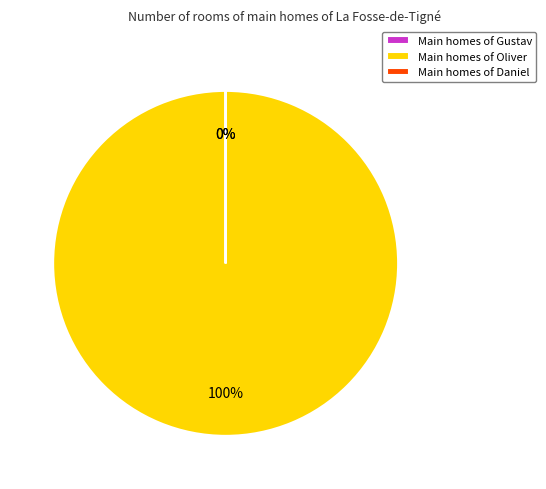

Does Gustav account for over 50% of the chart?

No